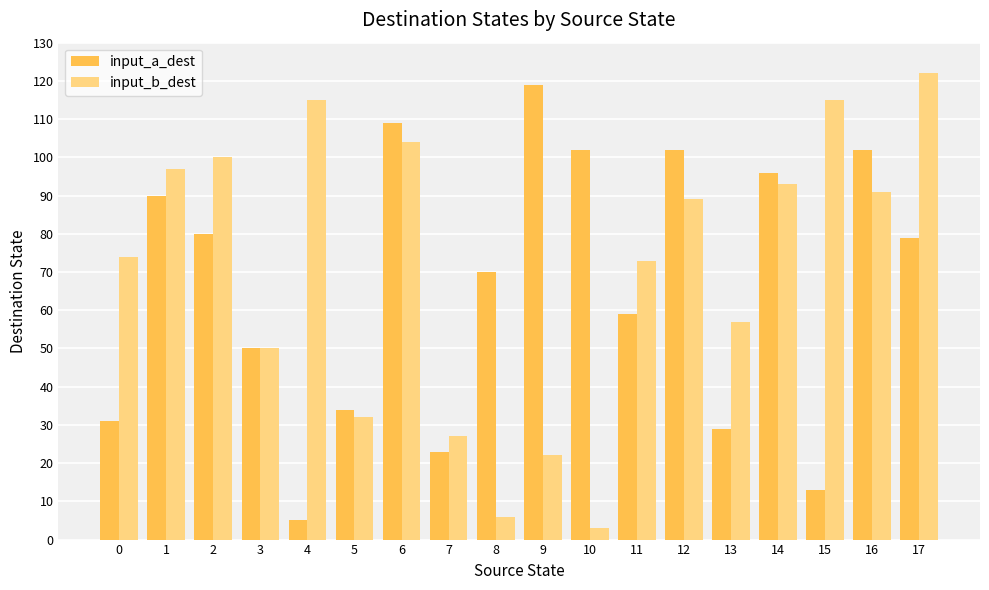

Reading left to right, list all the values displayed in this chart.

input_a_dest: 0=31	1=90	2=80	3=50	4=5	5=34	6=109	7=23	8=70	9=119	10=102	11=59	12=102	13=29	14=96	15=13	16=102	17=79
input_b_dest: 0=74	1=97	2=100	3=50	4=115	5=32	6=104	7=27	8=6	9=22	10=3	11=73	12=89	13=57	14=93	15=115	16=91	17=122